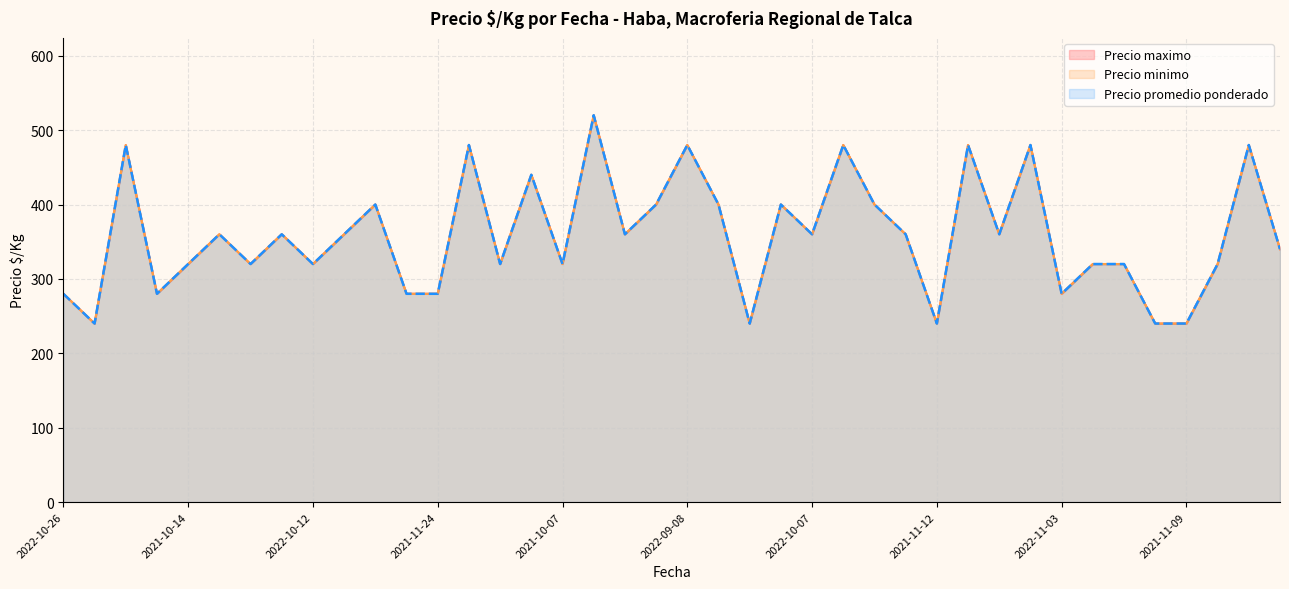

True or false: Precio promedio ponderado has more than 2 points higher than both neighbors.

True